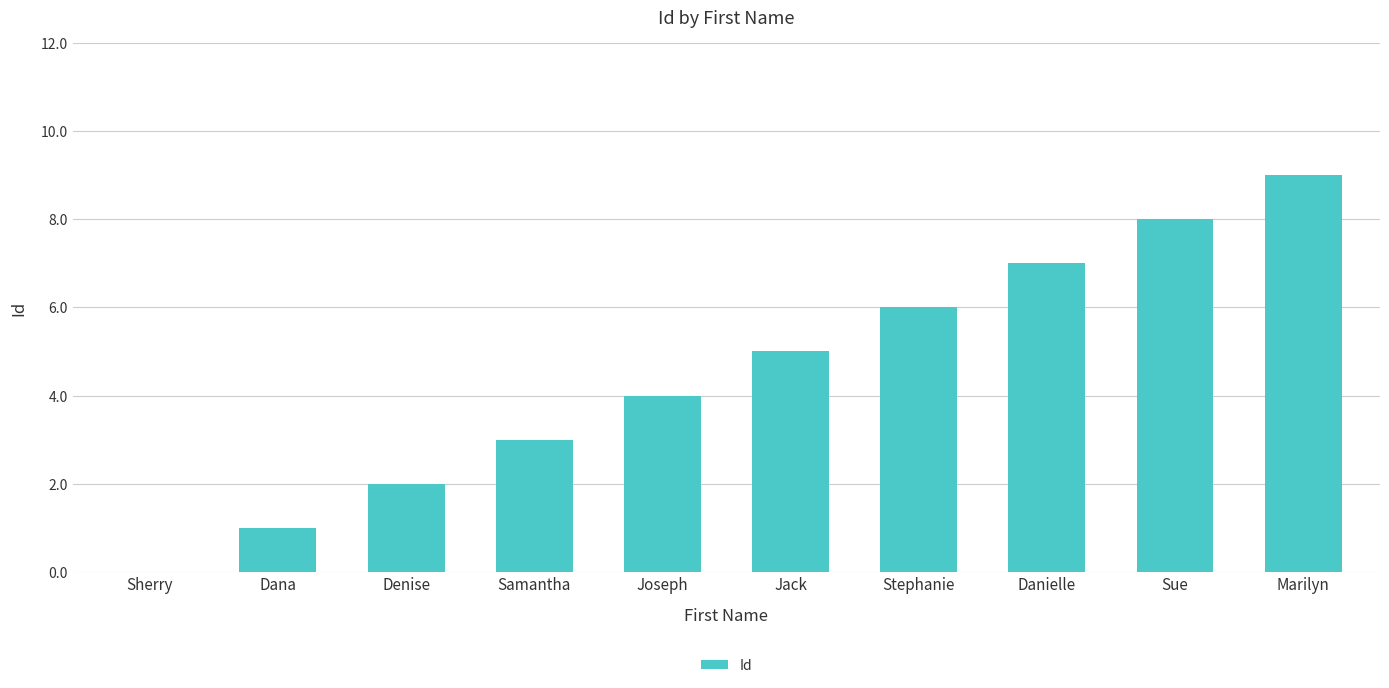

At which label is the value closest to 4?

Joseph